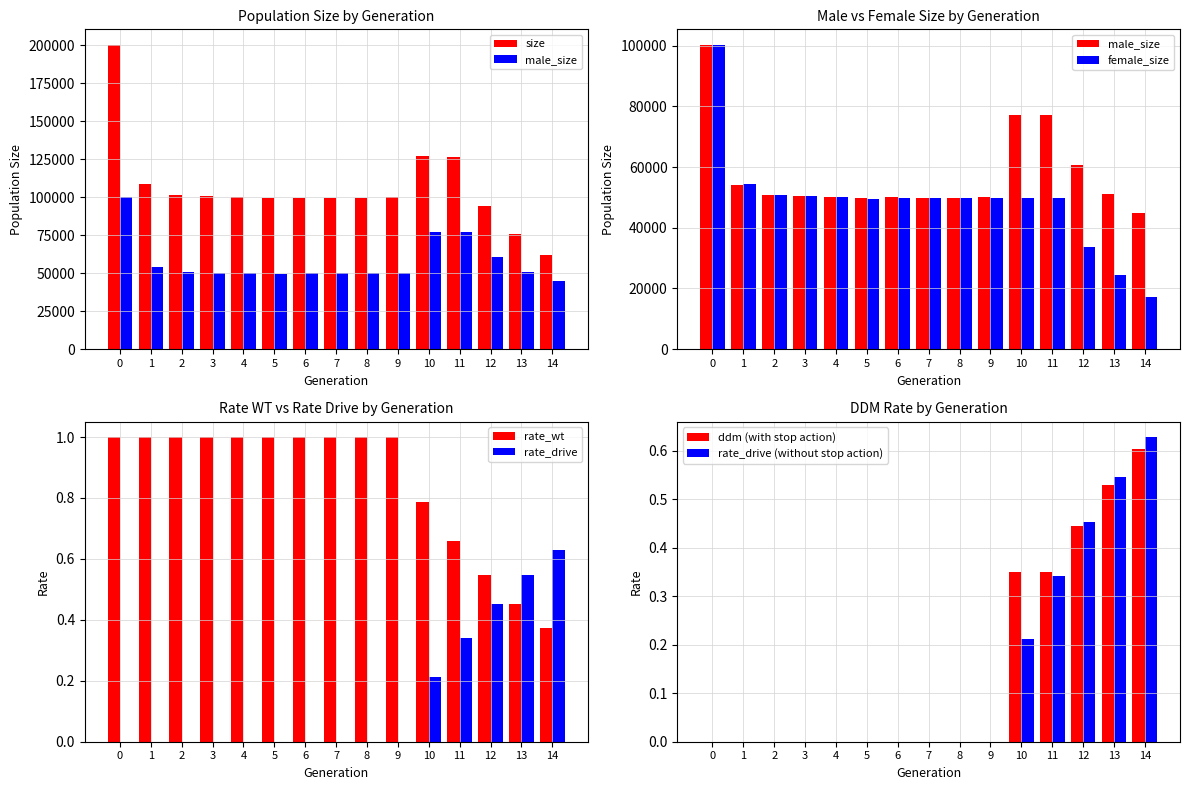

What is the difference between the highest and lowest values at 1?

108734.0